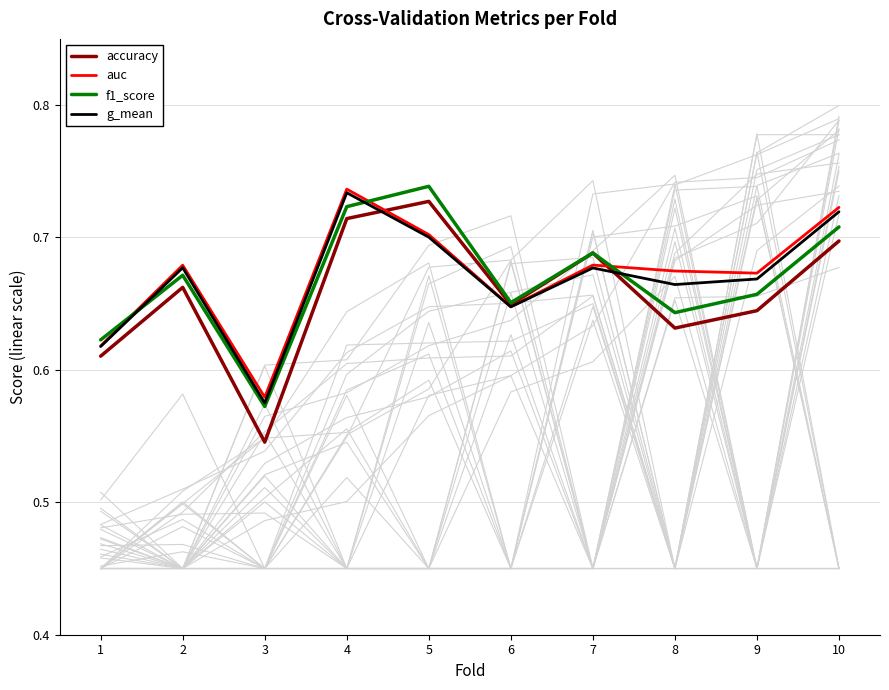

Reading left to right, list all the values displayed in this chart.

accuracy: 0.6	0.7	0.5	0.7	0.7	0.6	0.7	0.6	0.6	0.7
auc: 0.6	0.7	0.6	0.7	0.7	0.6	0.7	0.7	0.7	0.7
f1_score: 0.6	0.7	0.6	0.7	0.7	0.7	0.7	0.6	0.7	0.7
g_mean: 0.6	0.7	0.6	0.7	0.7	0.6	0.7	0.7	0.7	0.7